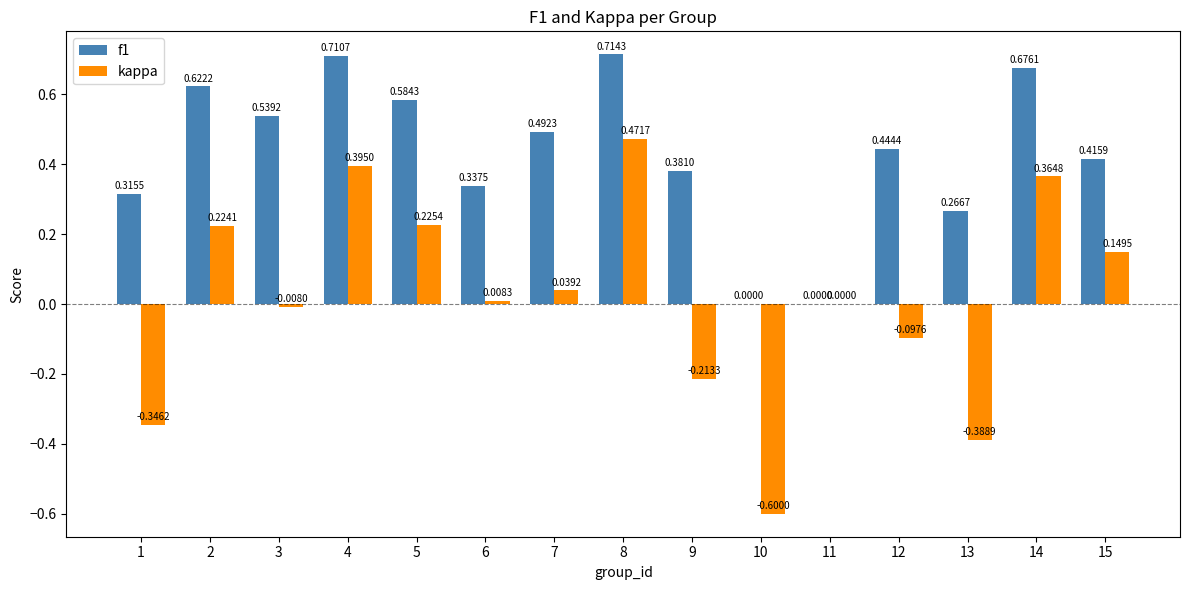

Are the bars horizontal?

No